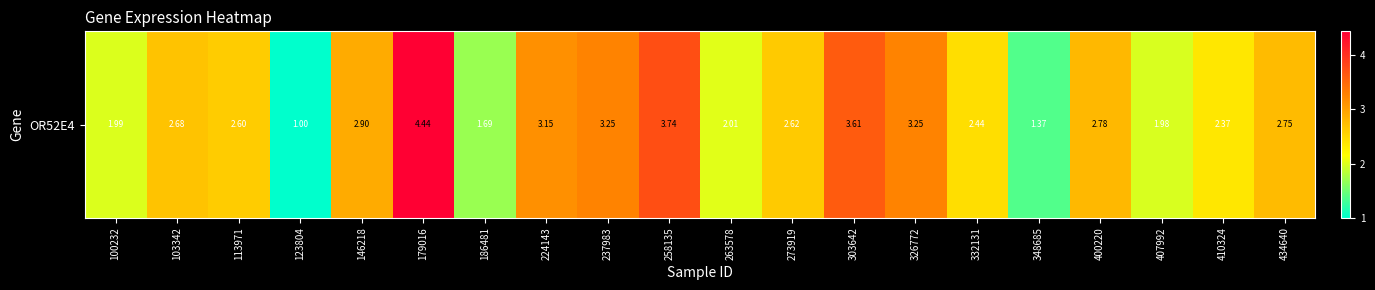

Reading right to left, list all the values displayed in this chart.

2.8	2.4	2.0	2.8	1.4	2.4	3.2	3.6	2.6	2.0	3.7	3.2	3.1	1.7	4.4	2.9	1.0	2.6	2.7	2.0